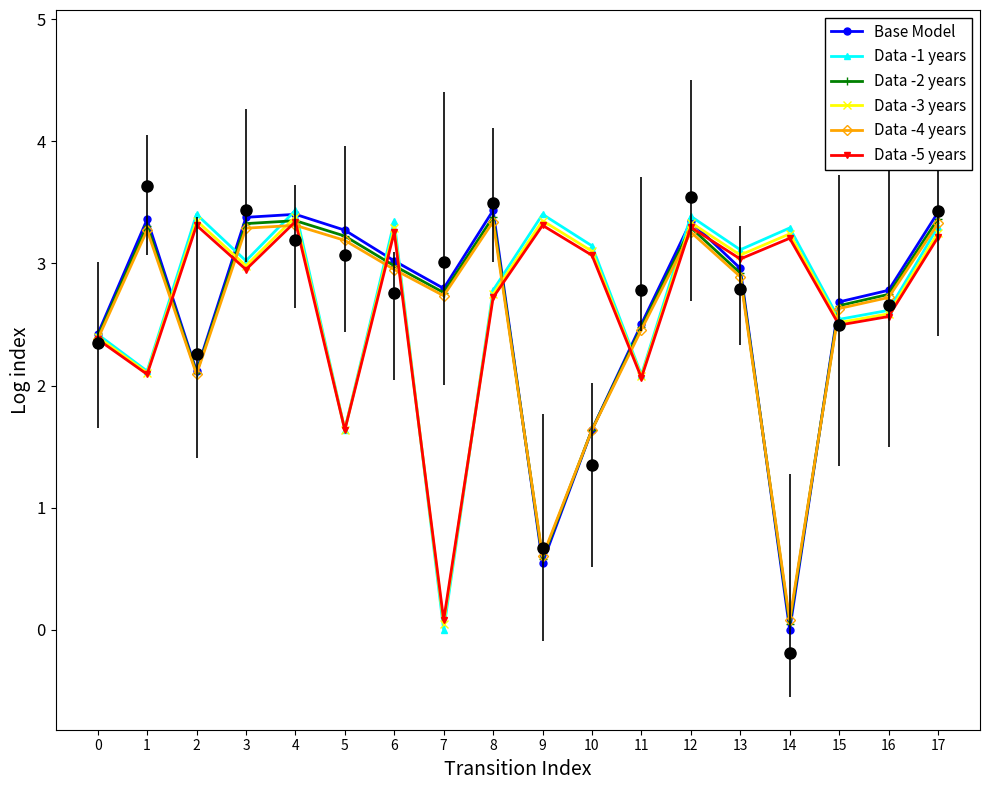

Between 16 and 9, which is larger?

16